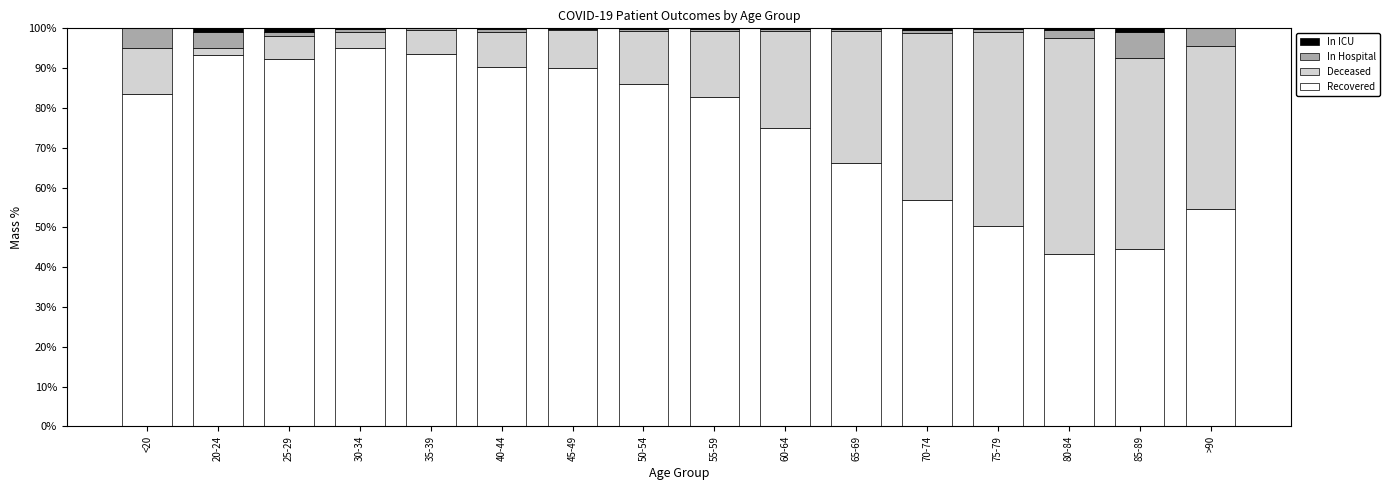

What is the sum of all Recovered values?

1198.1